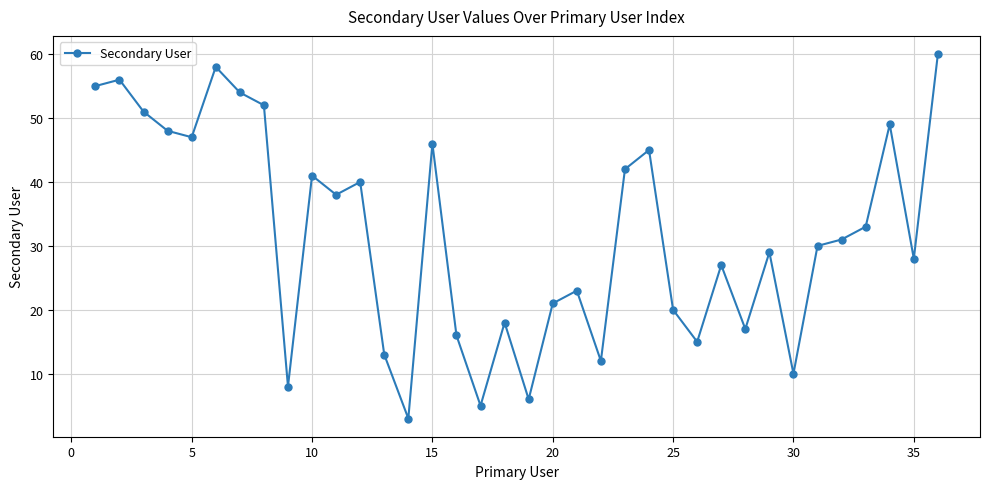

How many distinct data groups are displayed?

1